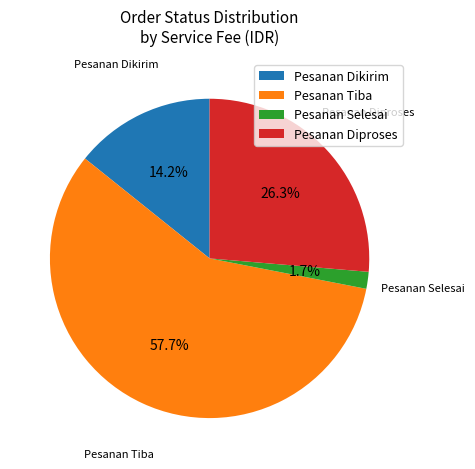

What is the smallest slice in the pie chart?

Pesanan Selesai